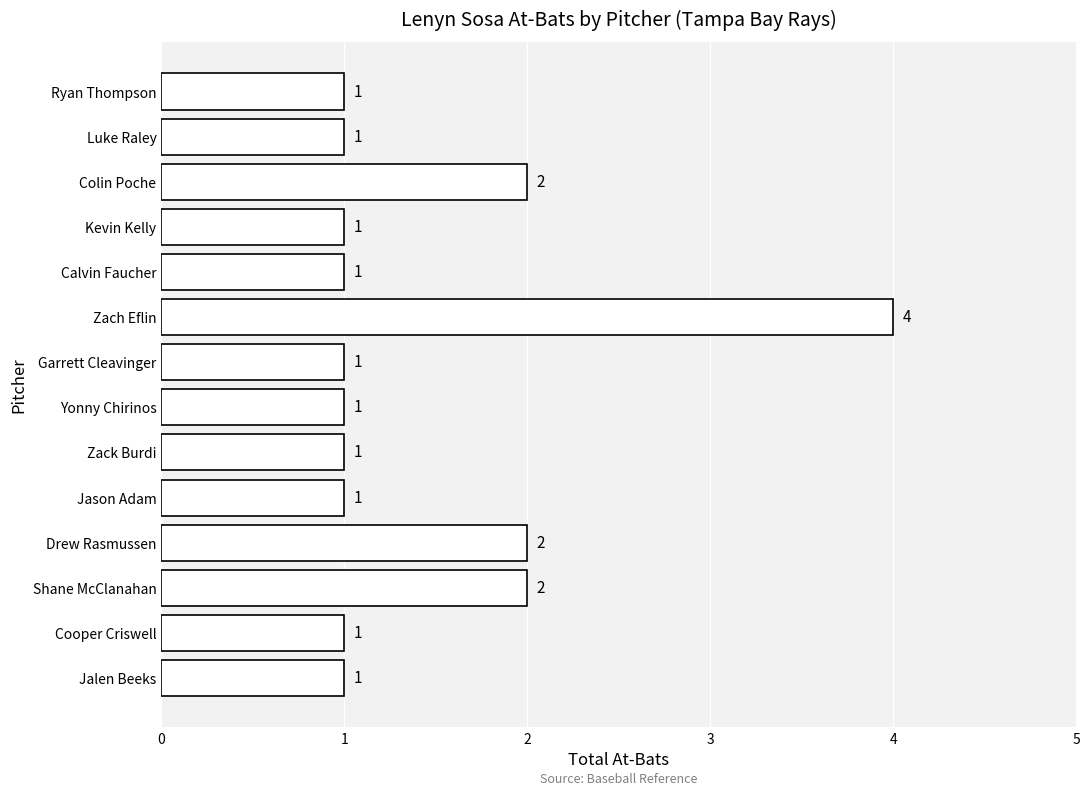

Reading top to bottom, extract all data points from this chart.

1	1	2	1	1	4	1	1	1	1	2	2	1	1